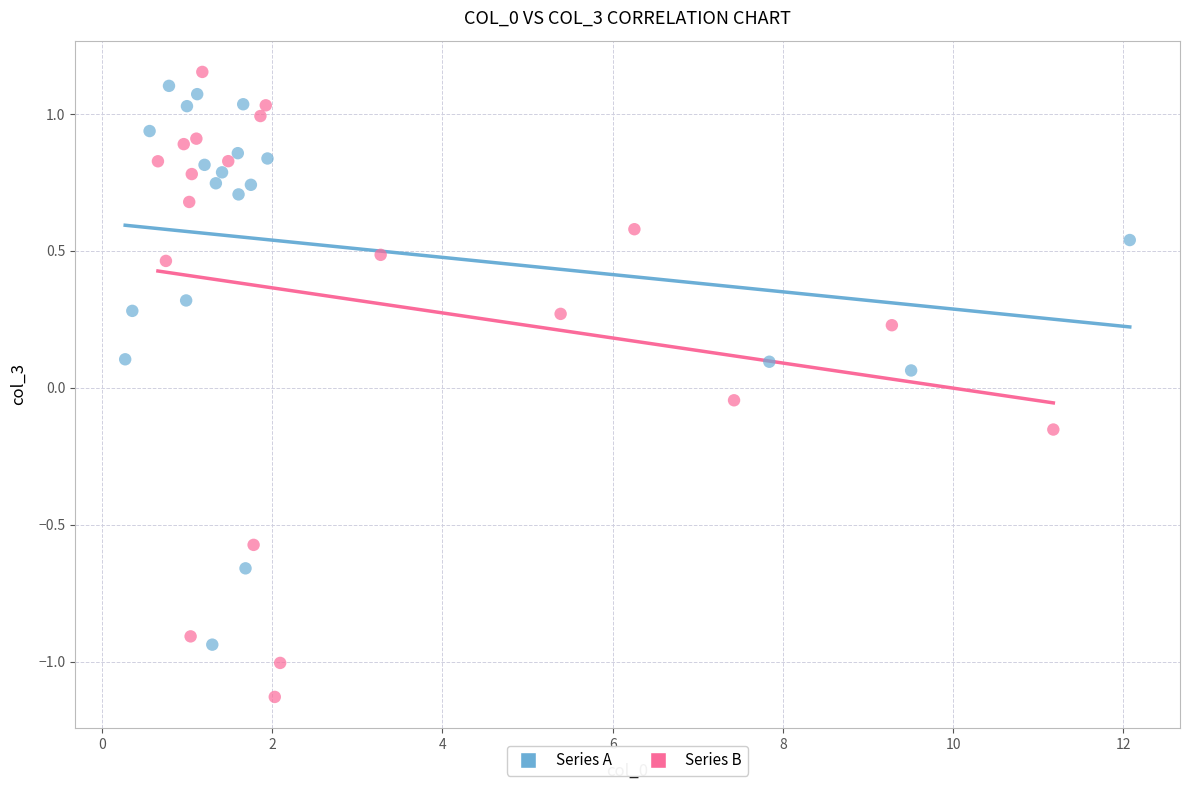

Which series reaches the minimum Y coordinate?

Series B